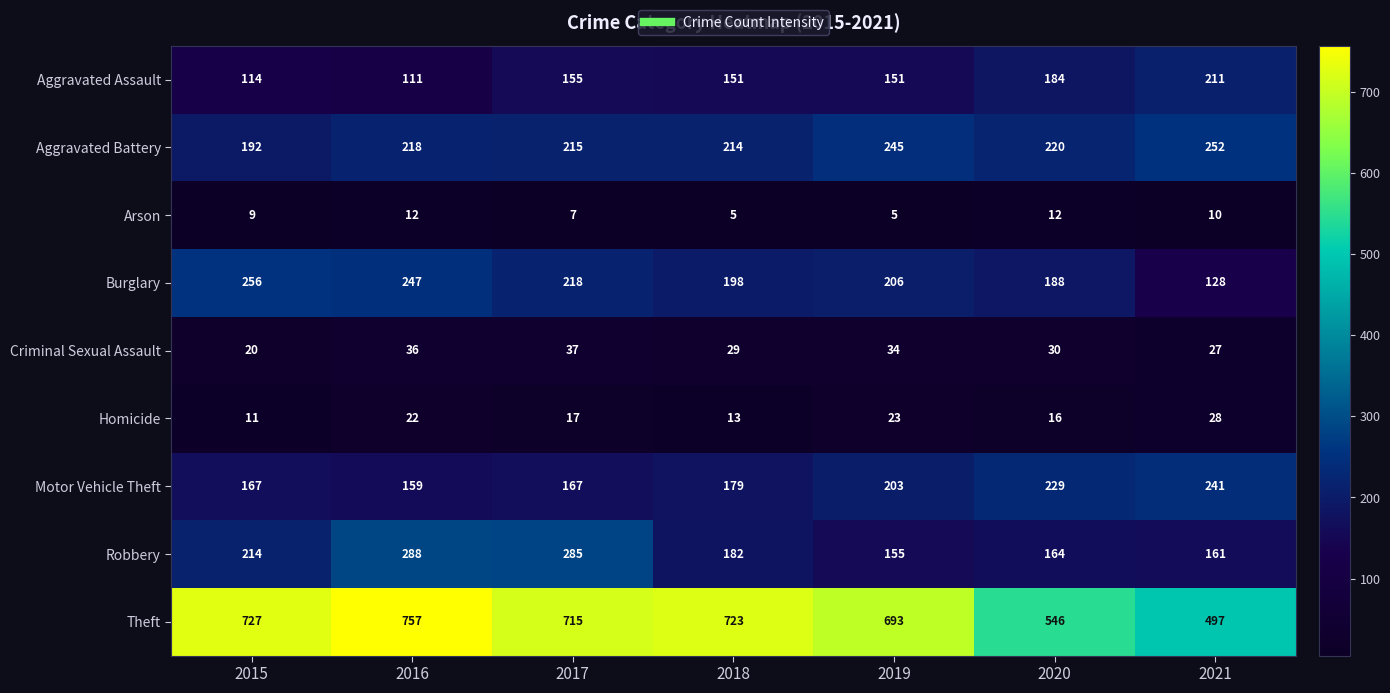

The value of Homicide at 2021 is 28. True or false?

True